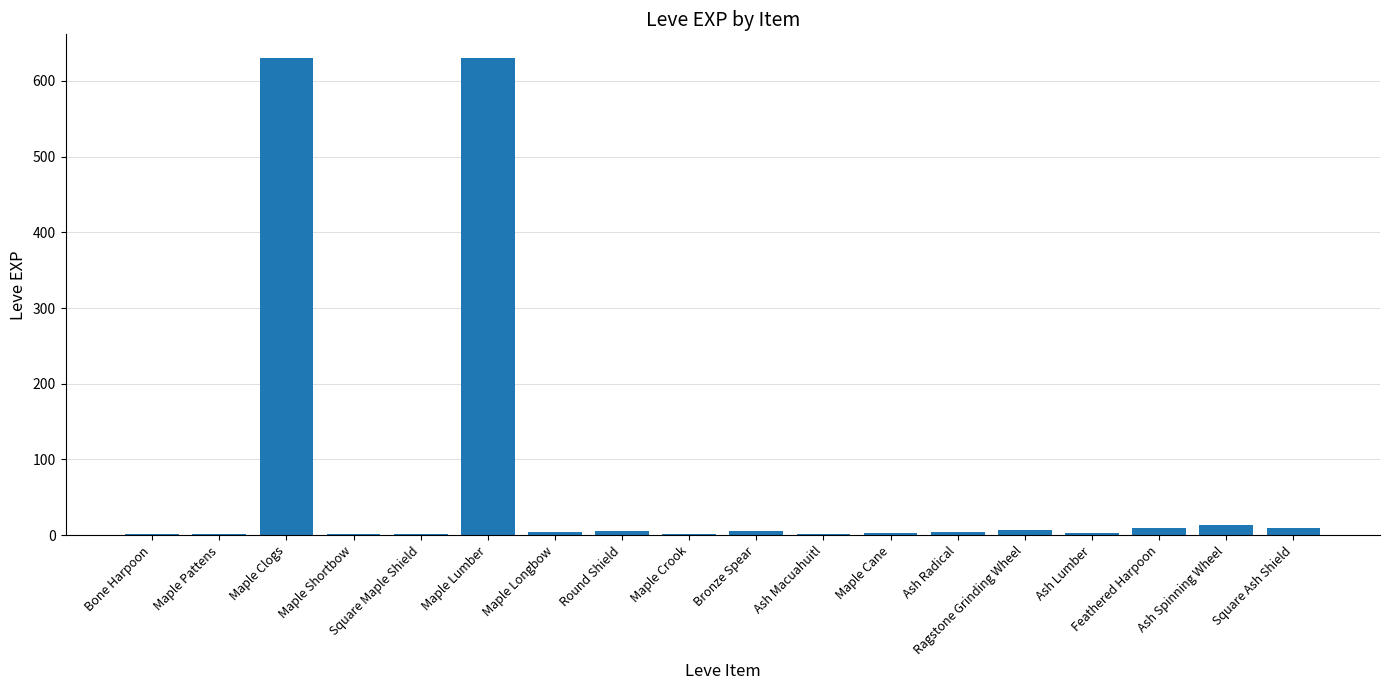

What is the maximum value shown in the chart?

630